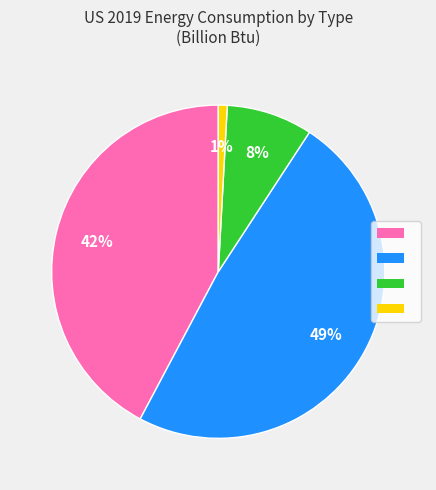

To the nearest percent, what is the difference between the largest and smallest slice percentages?

48%